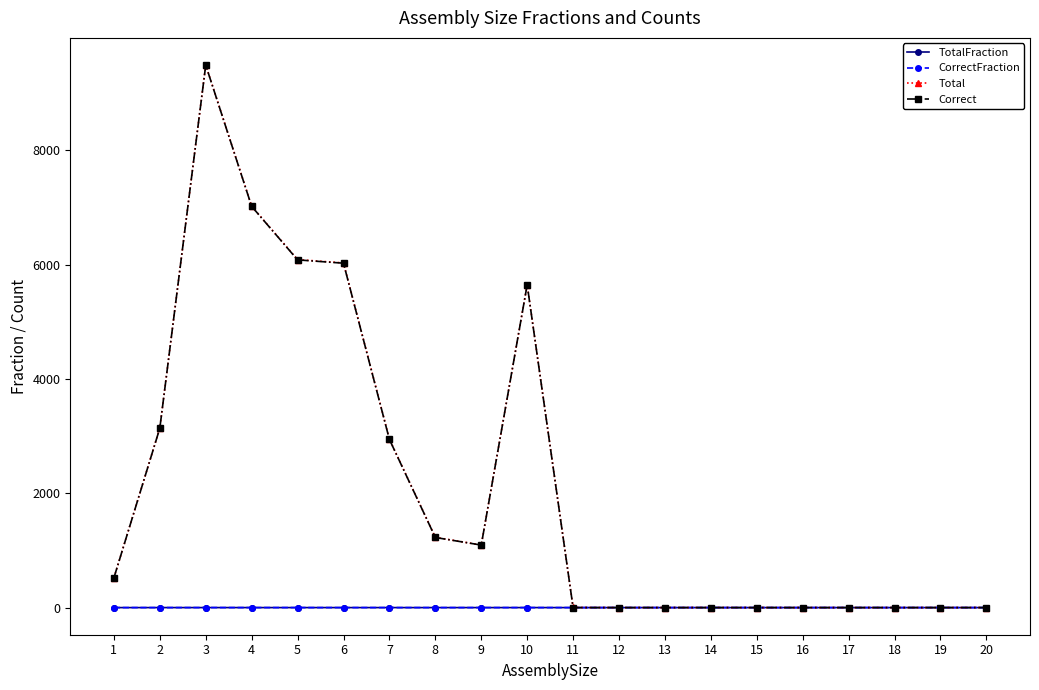

Is the value of Total at 10 greater than the value of CorrectFraction at 16?

Yes